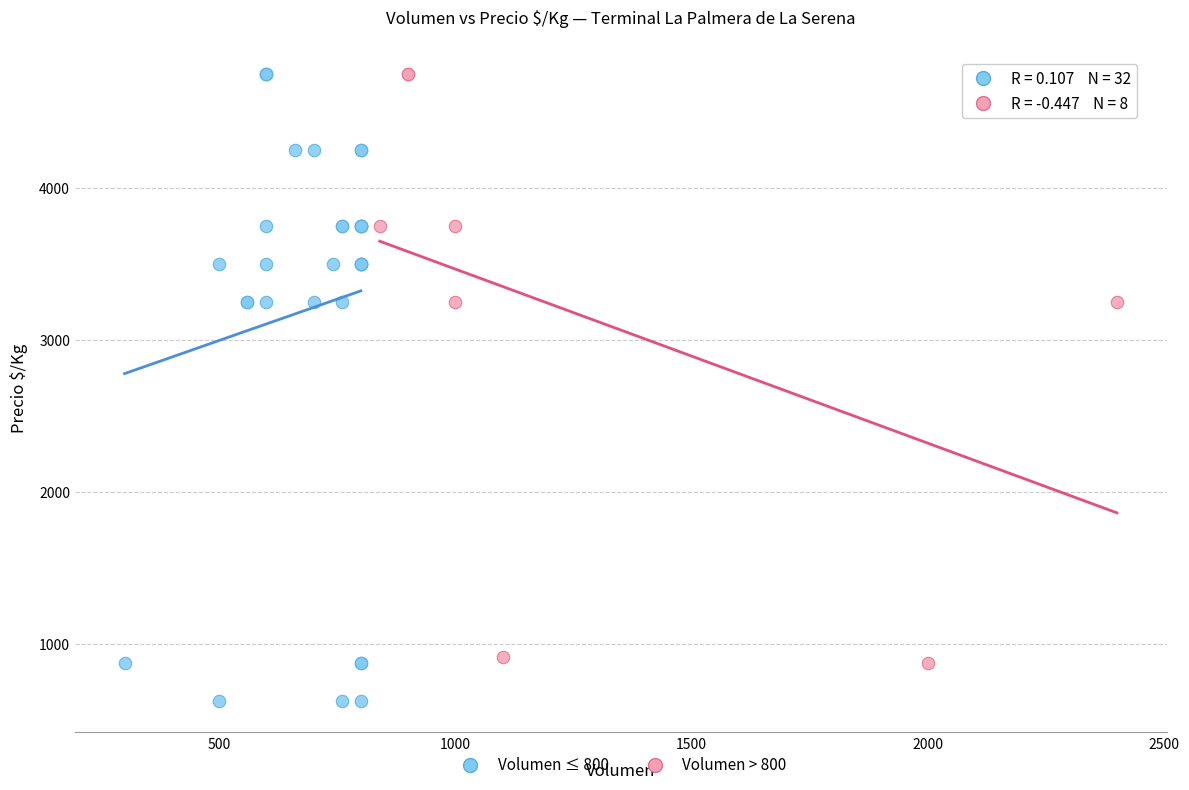

What are all the series names shown in the legend?

Volumen ≤ 800, Volumen > 800